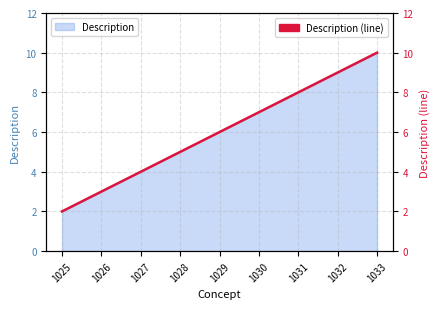

True or false: there are more than 1 points higher than both neighbors.

False